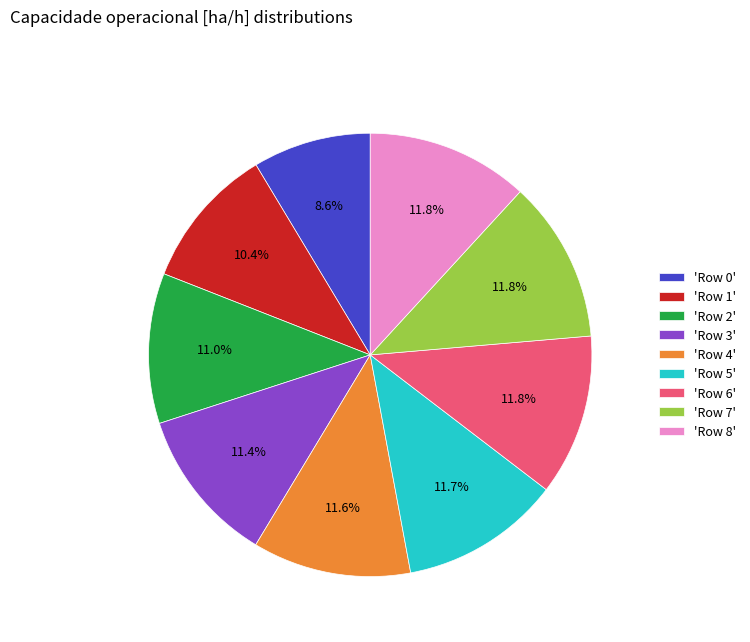

What is the ratio of the value at 'Row 1' to the value at 'Row 3'?

0.9